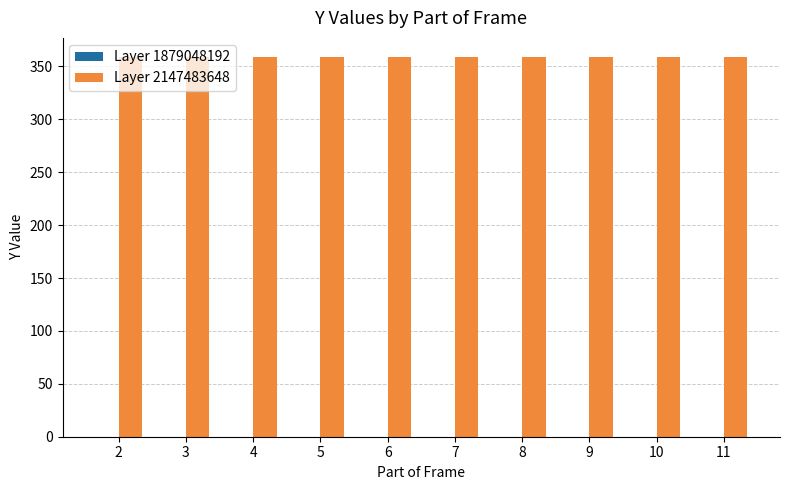

Reading left to right, what are all the values shown in this chart?

Layer 1879048192: 2=0	3=0	4=0	5=0	6=0	7=0	8=0	9=0	10=0	11=0
Layer 2147483648: 2=359	3=359	4=359	5=359	6=359	7=359	8=359	9=359	10=359	11=359